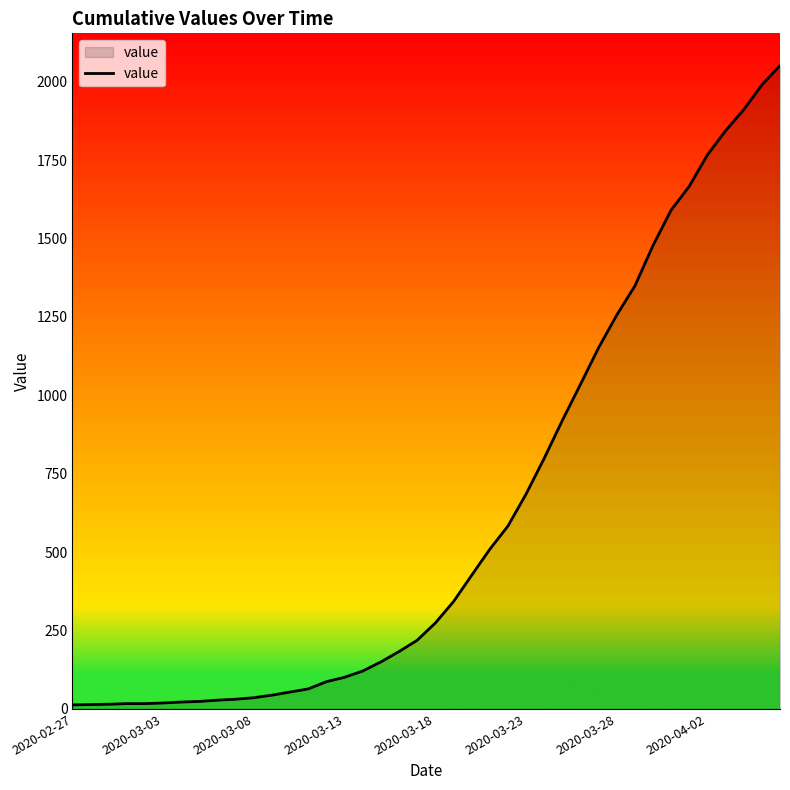

What is the maximum value shown in the chart?

2052